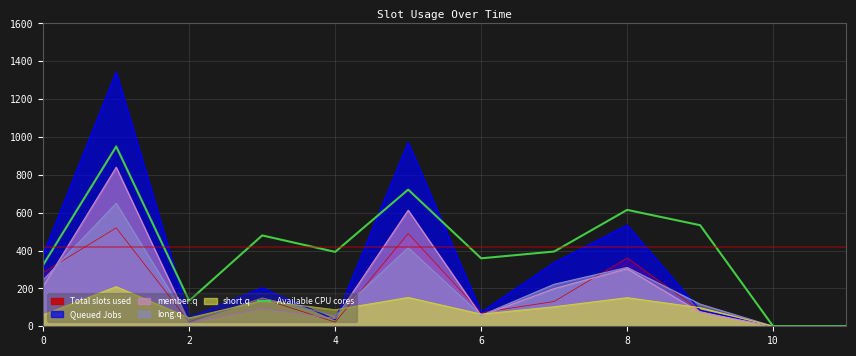

True or false: Queued Jobs has a value of 380 at 0.

True